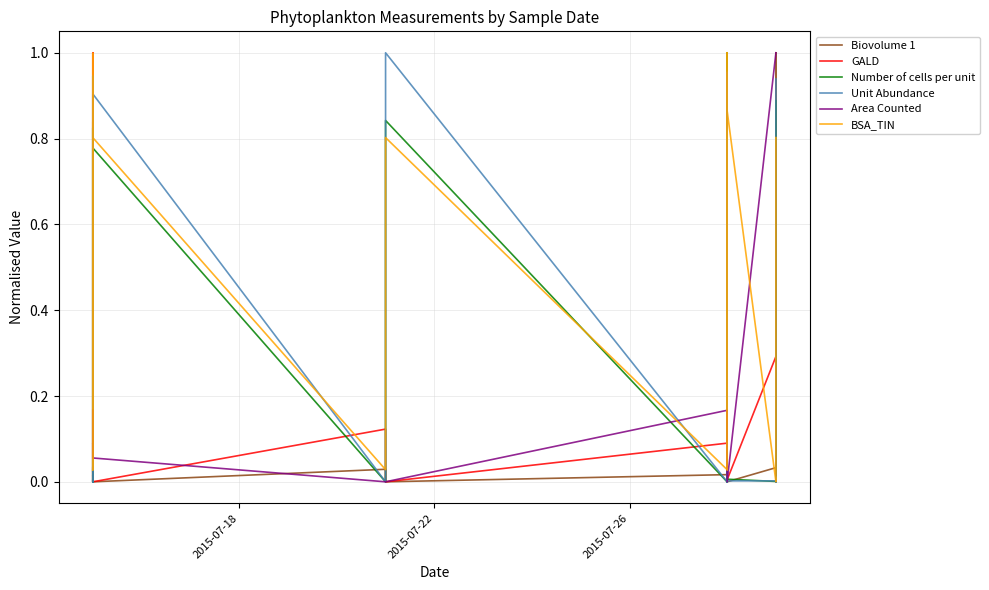

How many times do BSA_TIN and Area Counted cross each other?

6